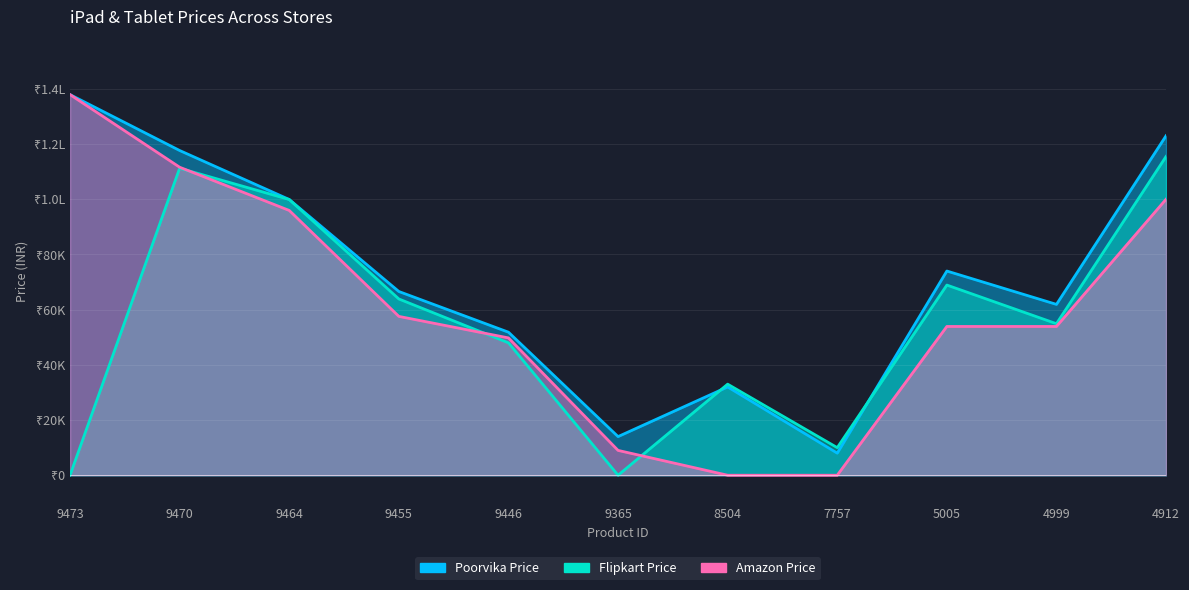

Rank the series by their average value, from highest to lowest.

Poorvika Price, Amazon Price, Flipkart Price